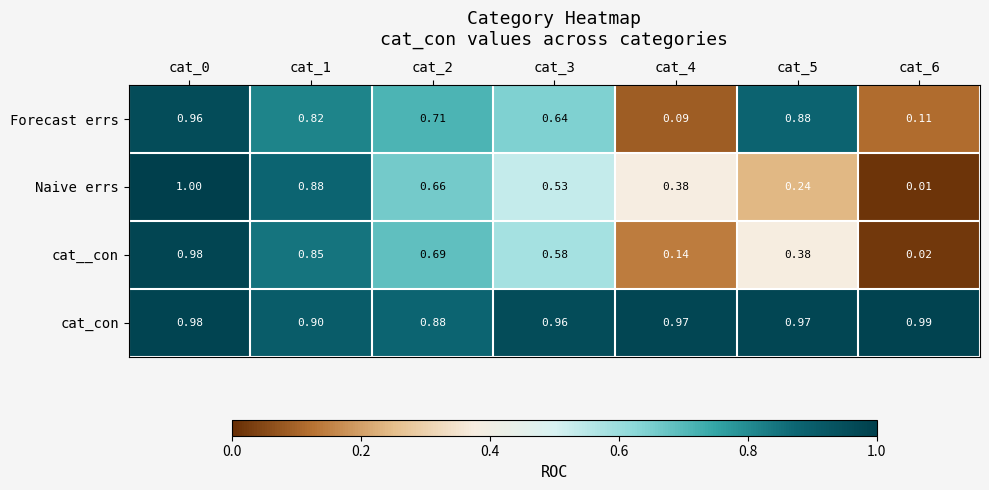

Is the value of Forecast errs at cat_6 greater than the value of Naive errs at cat_4?

No